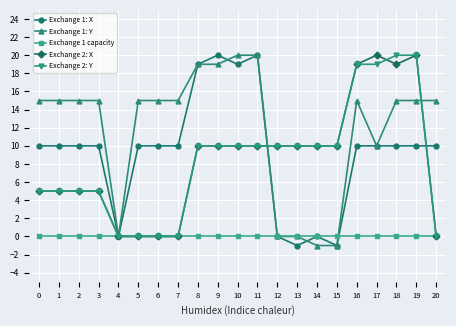

How many data points does each series have?

21